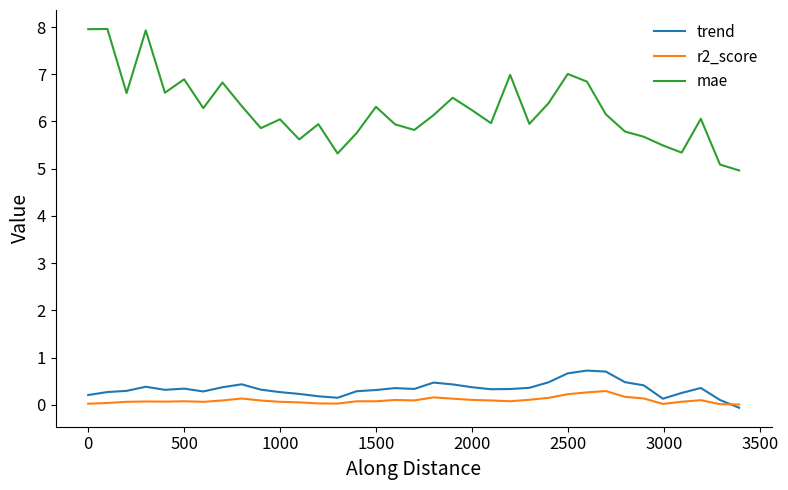

List the series in order of their peak value, lowest first.

r2_score, trend, mae